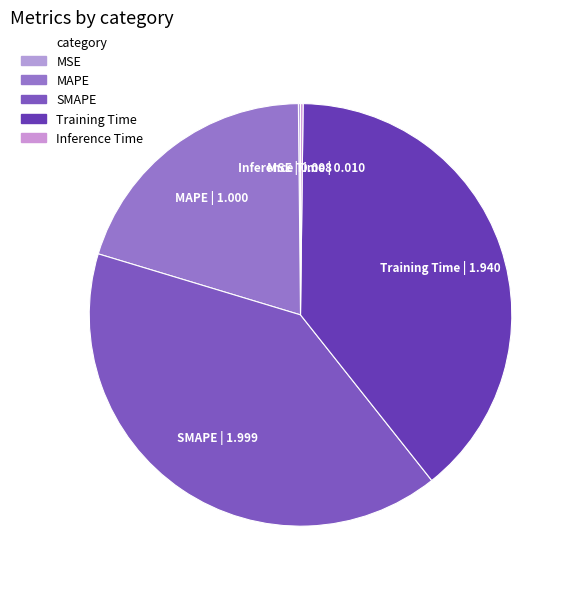

Combined, what portion of the pie is SMAPE and MSE?

40.5%